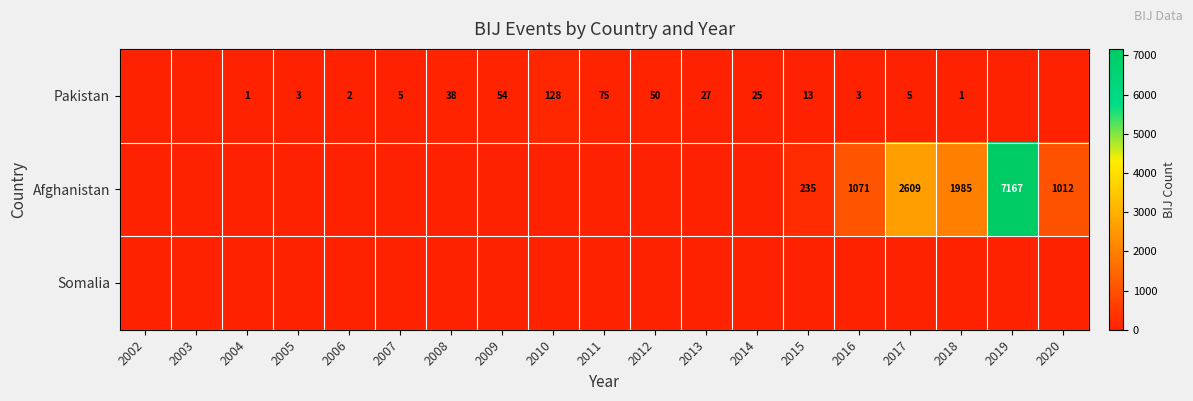

True or false: Afghanistan has a value of 2609 at 2017.

True